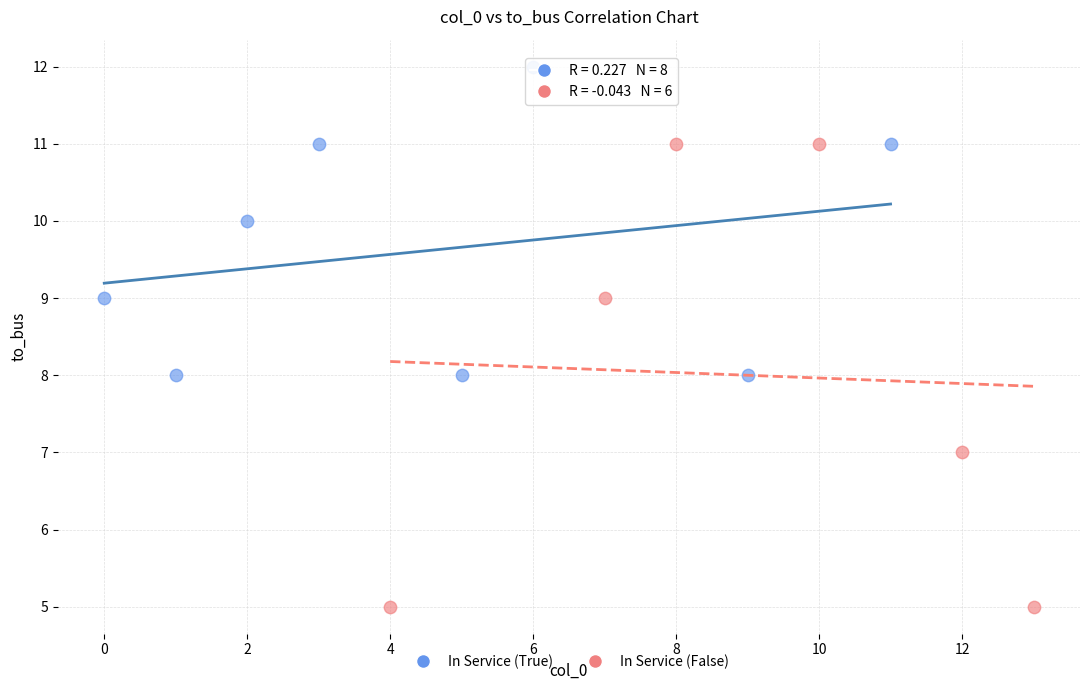

Which series reaches the maximum Y coordinate?

In Service (True)